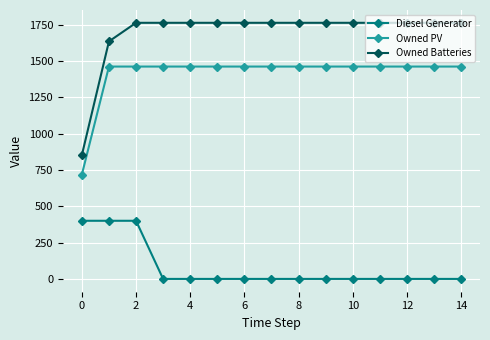

Which series has the largest total across all categories?

Owned Batteries